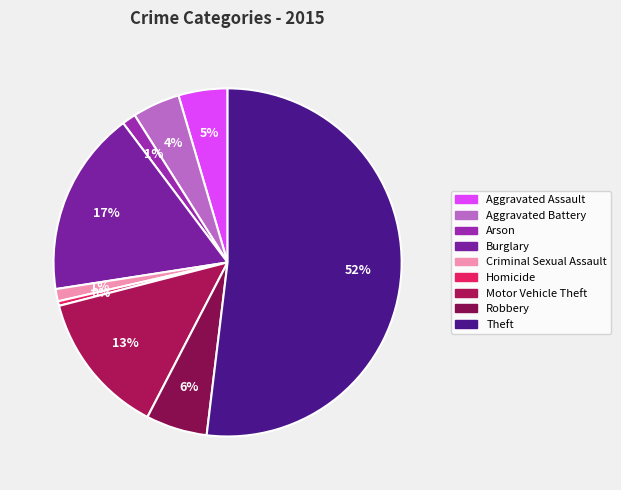

To the nearest percent, what is the combined percentage of Aggravated Assault and Aggravated Battery?

9%